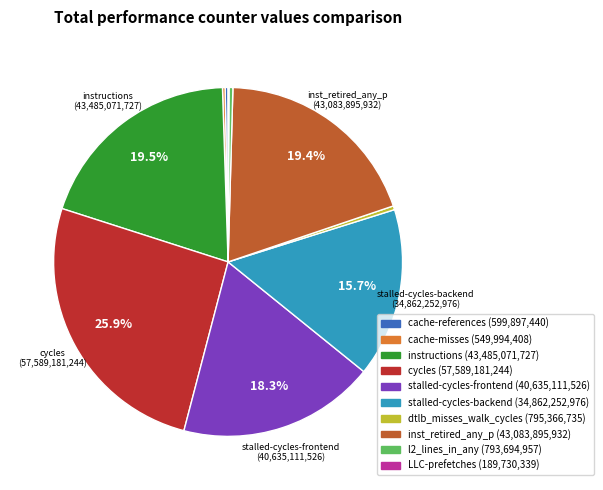

Is it true that l2_lines_in_any is 0% of the pie?

True